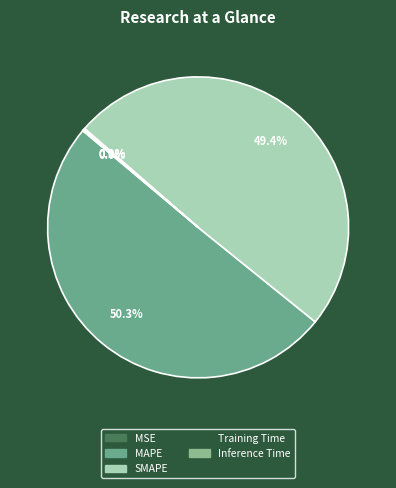

What is the majority slice?

MAPE